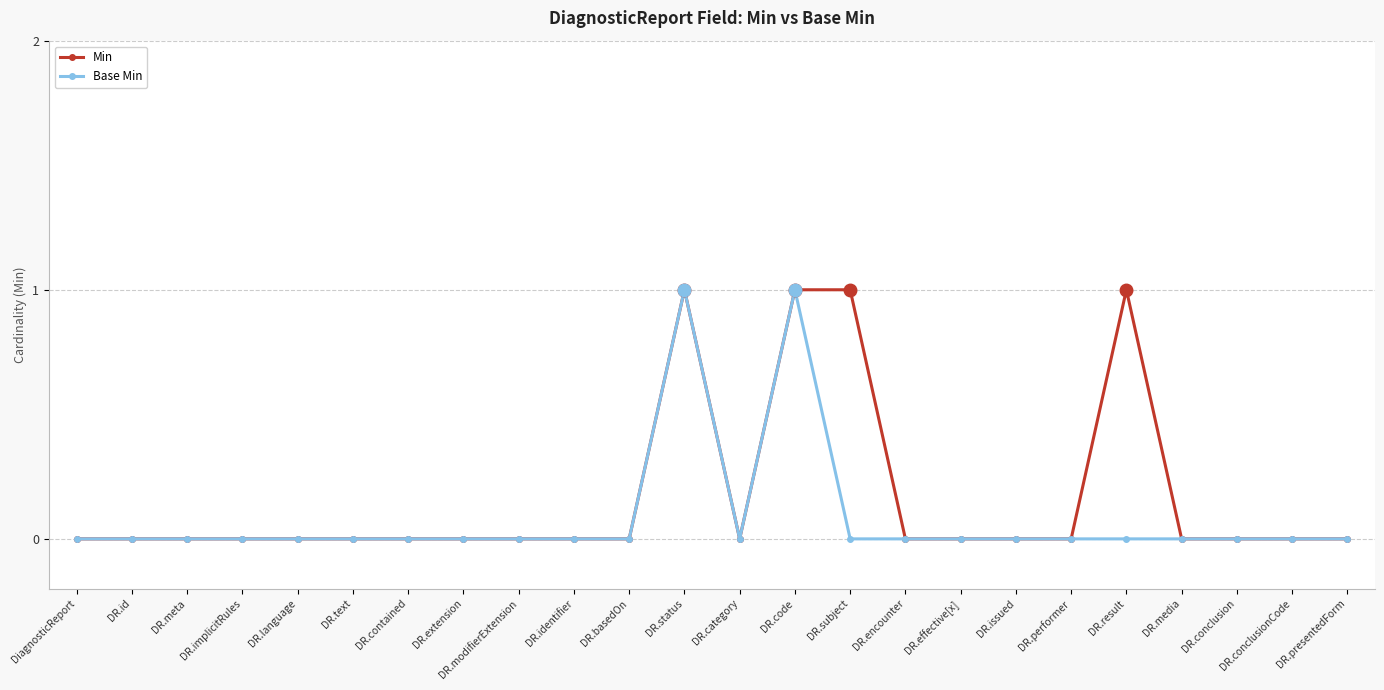

Reading left to right, list all the values displayed in this chart.

Min: 0	0	0	0	0	0	0	0	0	0	0	1	0	1	1	0	0	0	0	1	0	0	0	0
Base Min: 0	0	0	0	0	0	0	0	0	0	0	1	0	1	0	0	0	0	0	0	0	0	0	0